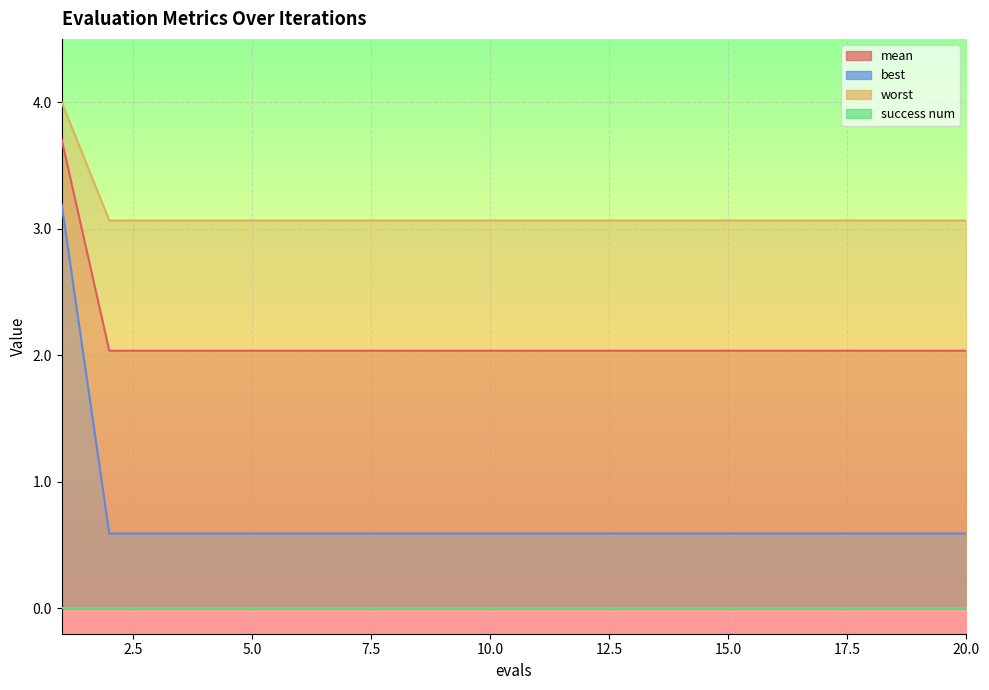

At how many categories does at least one series exceed 1?

20